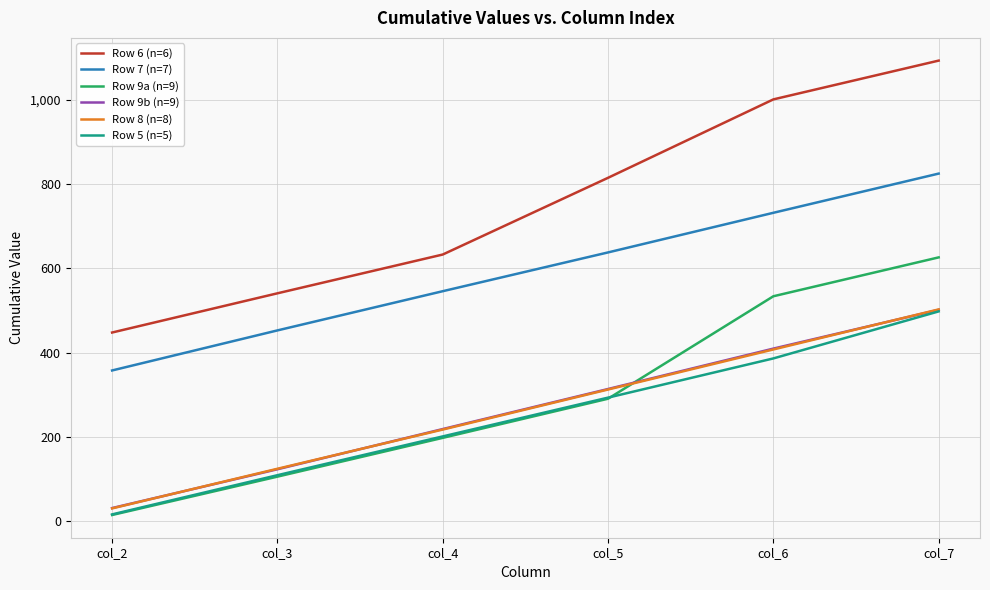

True or false: Row 6 (n=6) and Row 9b (n=9) intersect in this chart.

False